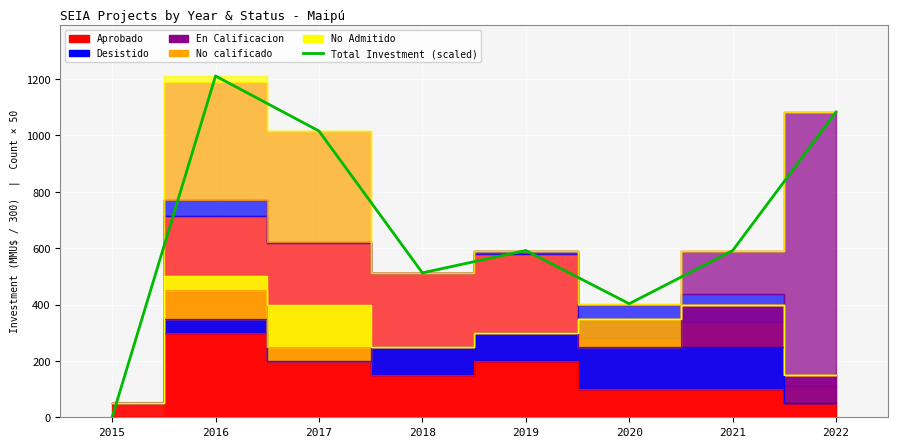

How many interior local valleys (lower than both neighbors) does the data have?

2